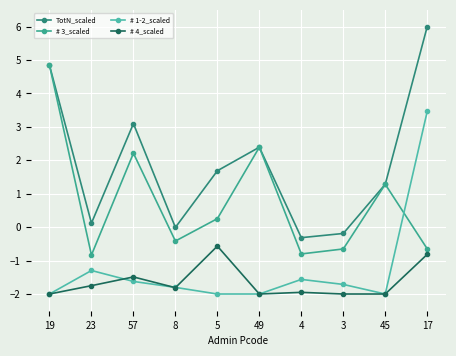

True or false: TotN_scaled has a value of 2.4 at 5.

False